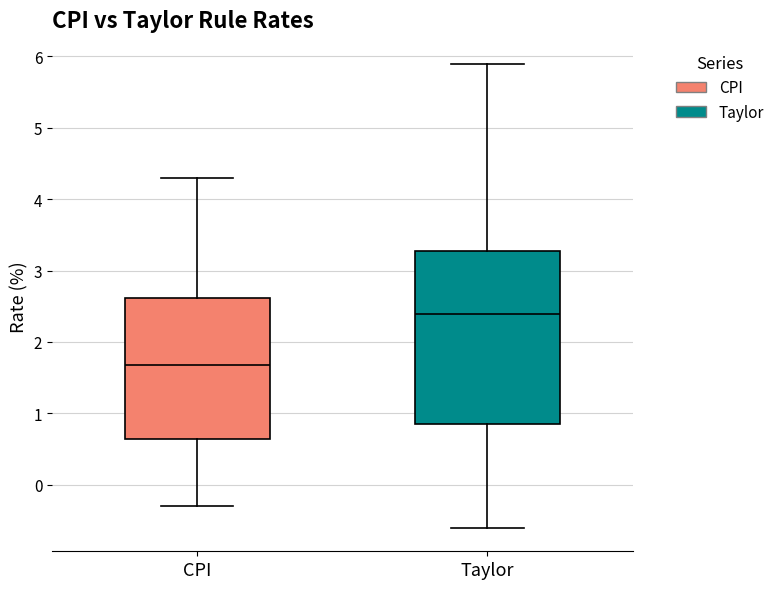

Reading left to right, read every box against the y-axis: the position of its median line, the range the box covers, and the ends of its whiskers. The values are not printed on the chart, so give them approximately, as read against the axis.

CPI: median 1.7, box 0.6 to 2.6, whiskers -0.3 to 4.3
Taylor: median 2.4, box 0.8 to 3.3, whiskers -0.6 to 5.9